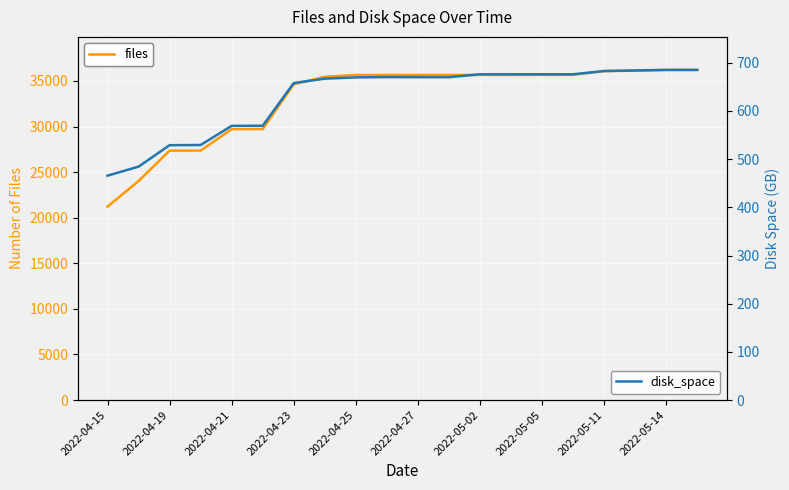

Which series has the largest total across all categories?

files